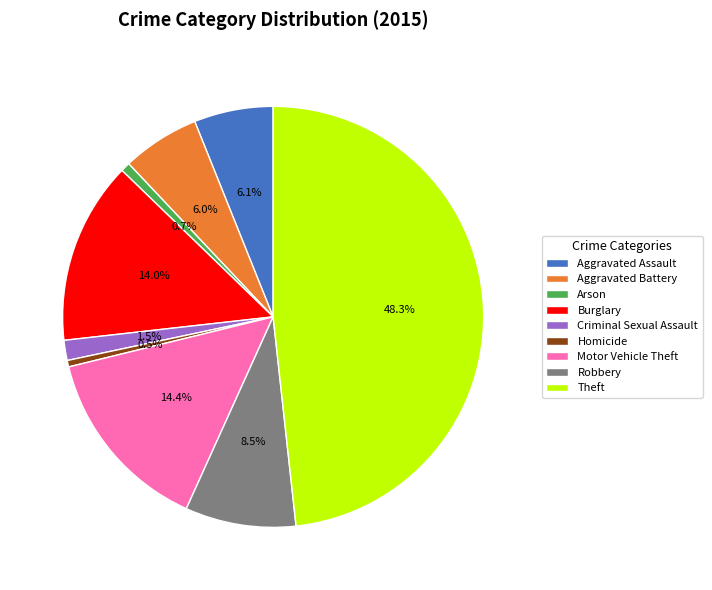

To the nearest percent, what is the difference between the largest and smallest slice percentages?

48%